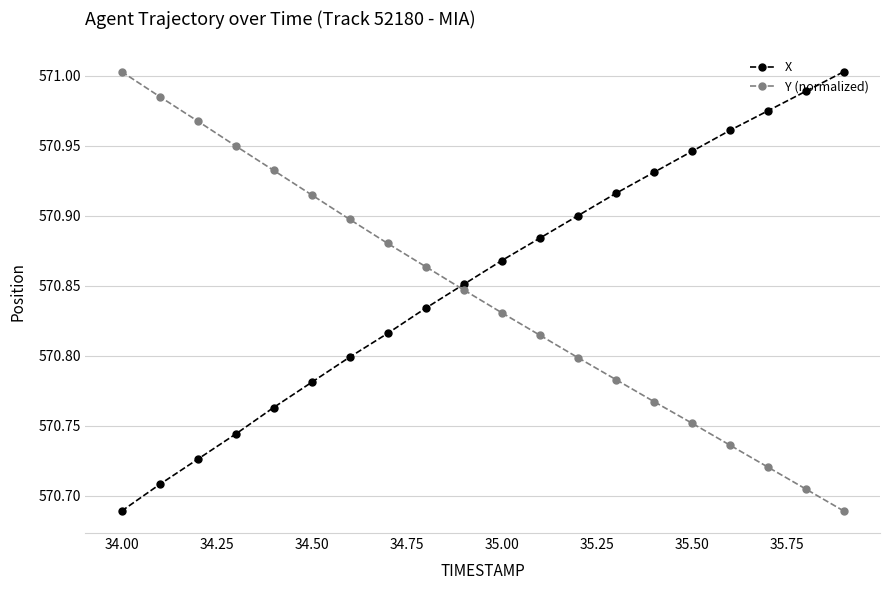

What are all the series names shown in the legend?

X, Y (normalized)